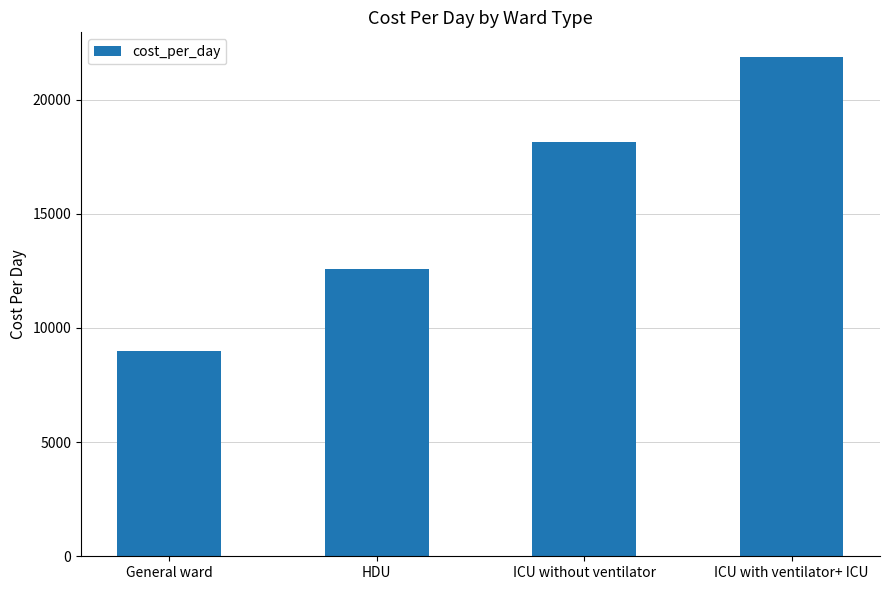

Reading right to left, list all the values displayed in this chart.

21850	18150	12600	9000